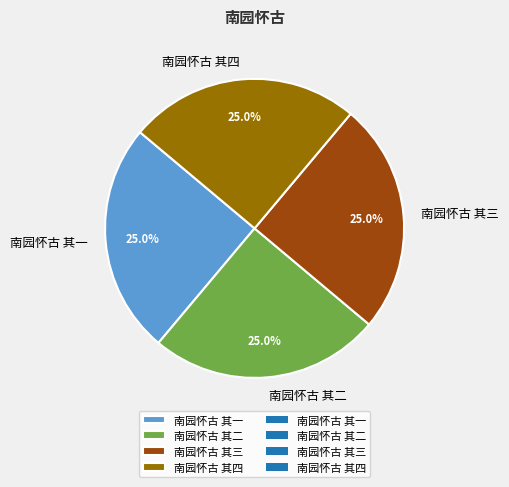

Approximately how many times larger is the value at 南园怀古 其三 compared to 南园怀古 其二?

1.0